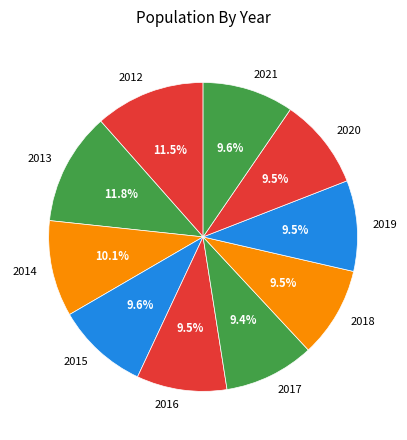

Does 2015 represent more than half of the total?

No